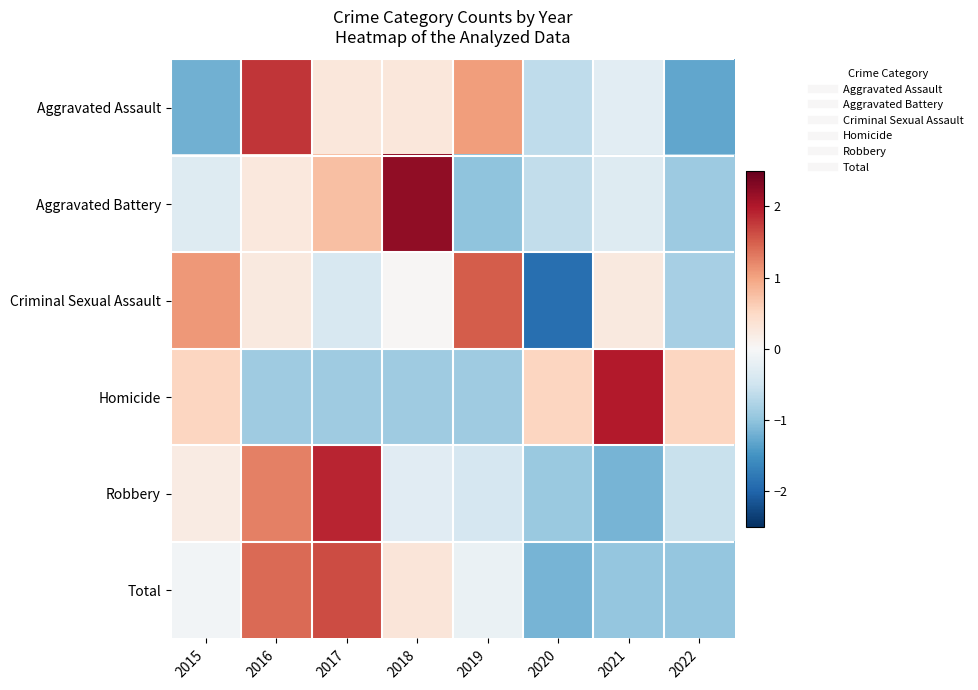

What is the spread (max minus min) of values at 2017?

2.8